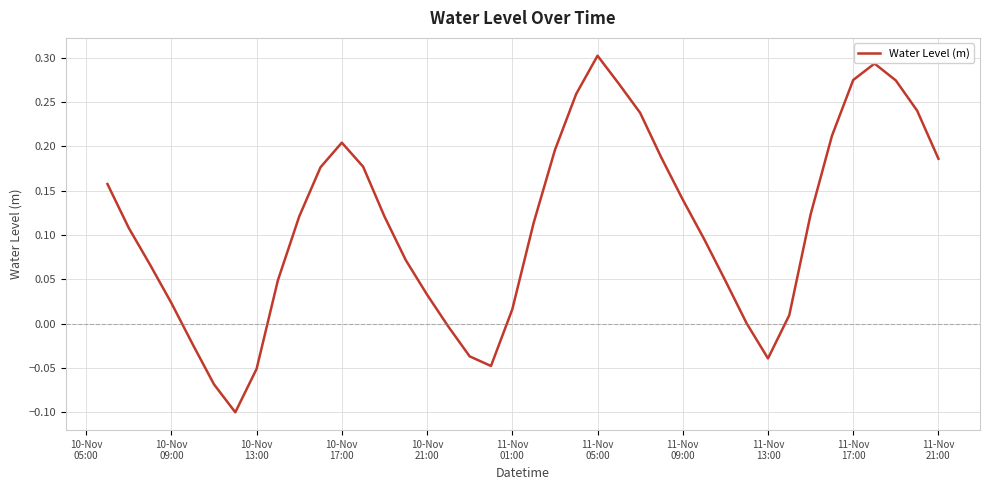

What is the difference between the maximum and minimum values?

0.4